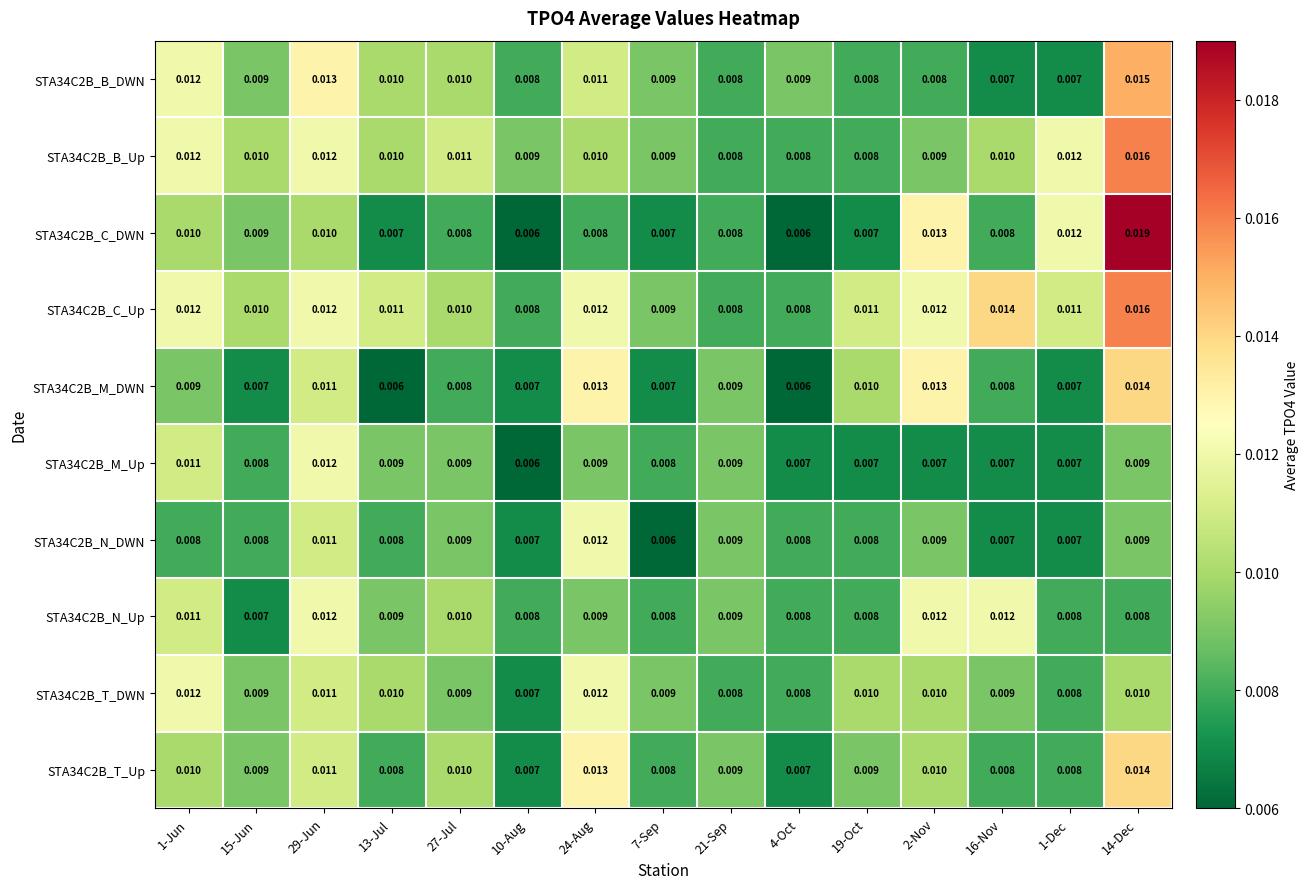

Is the value of STA34C2B_M_Up at 1-Dec greater than the value of STA34C2B_C_DWN at 27-Jul?

No